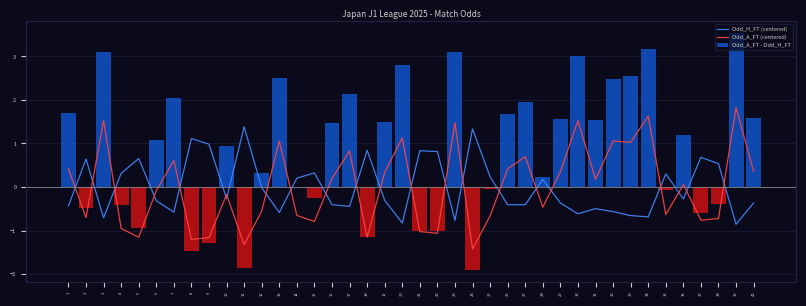

Is it true that Odd_H_FT (centered) equals -0.3 at 40?

False